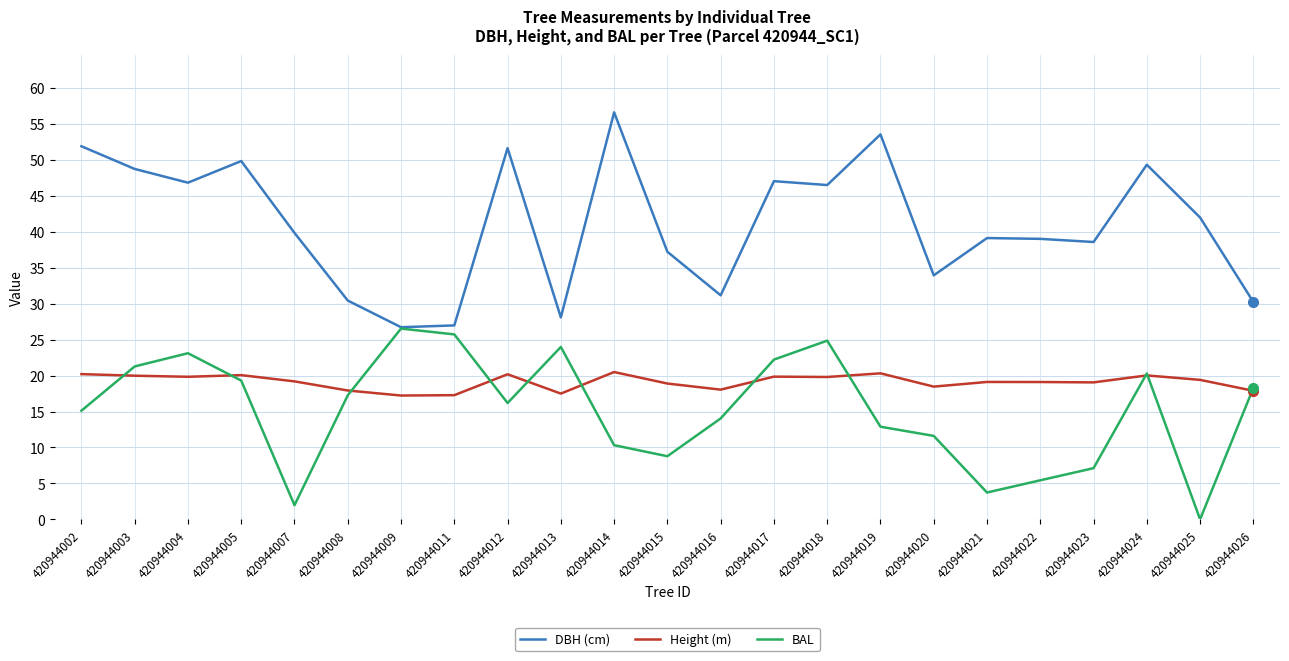

True or false: DBH (cm) and Height (m) cross at least once.

False